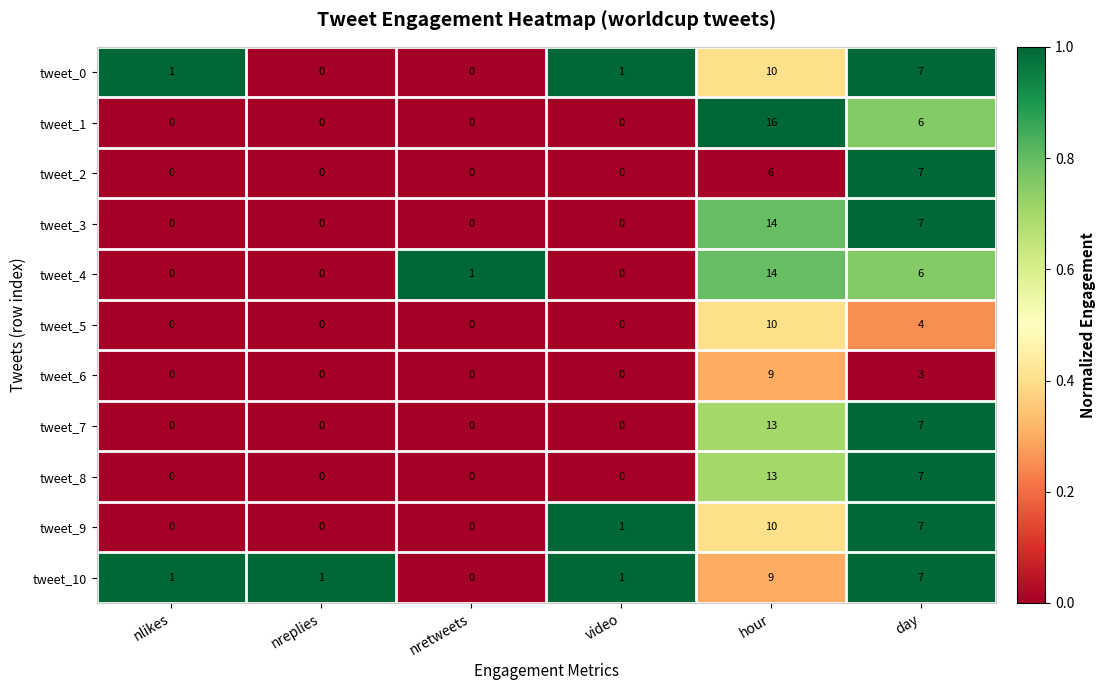

Count the tweet_1 values in the range 0 to 6.

5